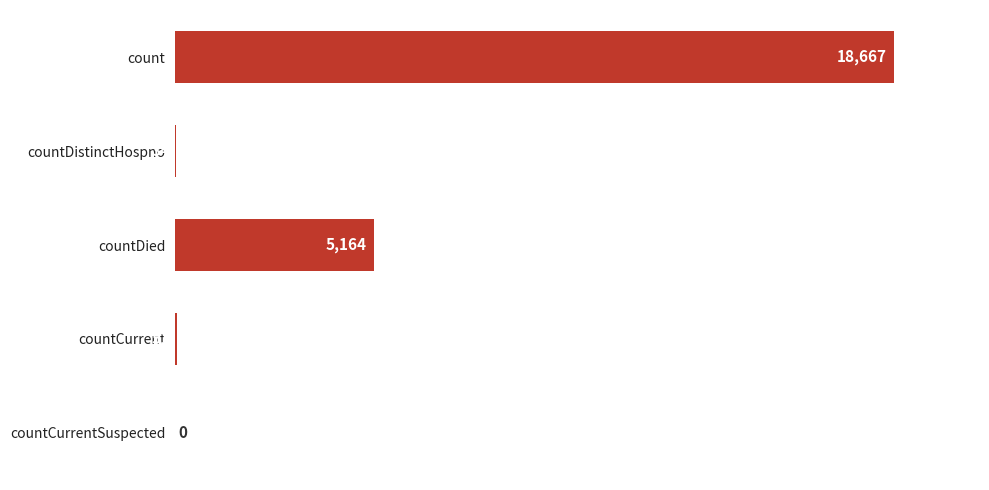

What is the sum of all values?

23916